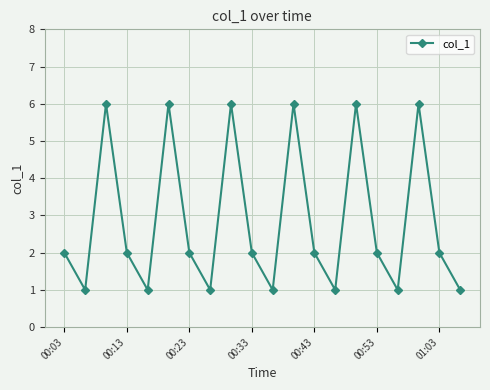

What is the greatest value displayed?

6